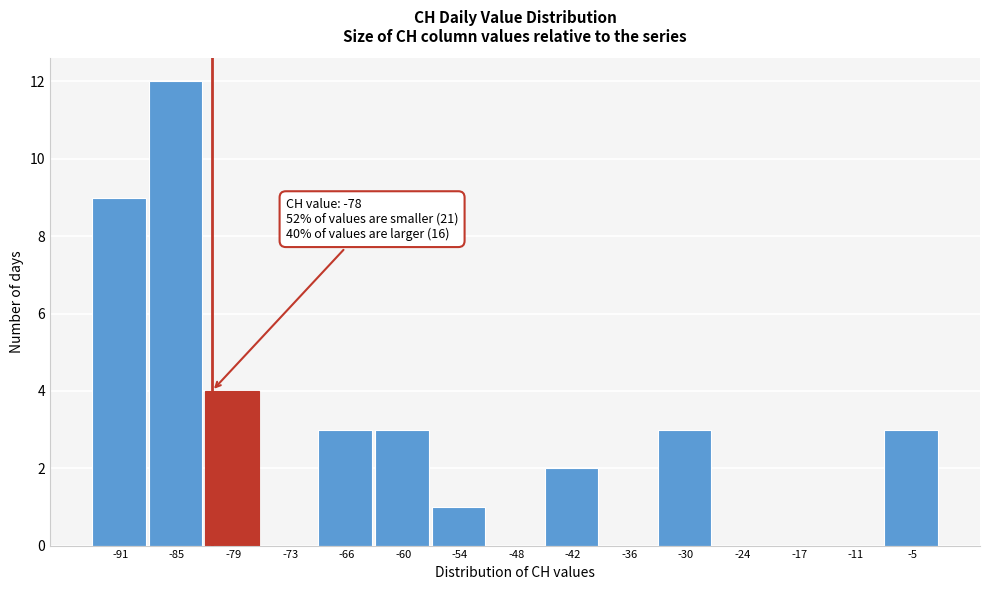

Reading left to right, what are all the values shown in this chart?

-91=9	-85=12	-79=4	-73=0	-66=3	-60=3	-54=1	-48=0	-42=2	-36=0	-30=3	-24=0	-17=0	-11=0	-5=3